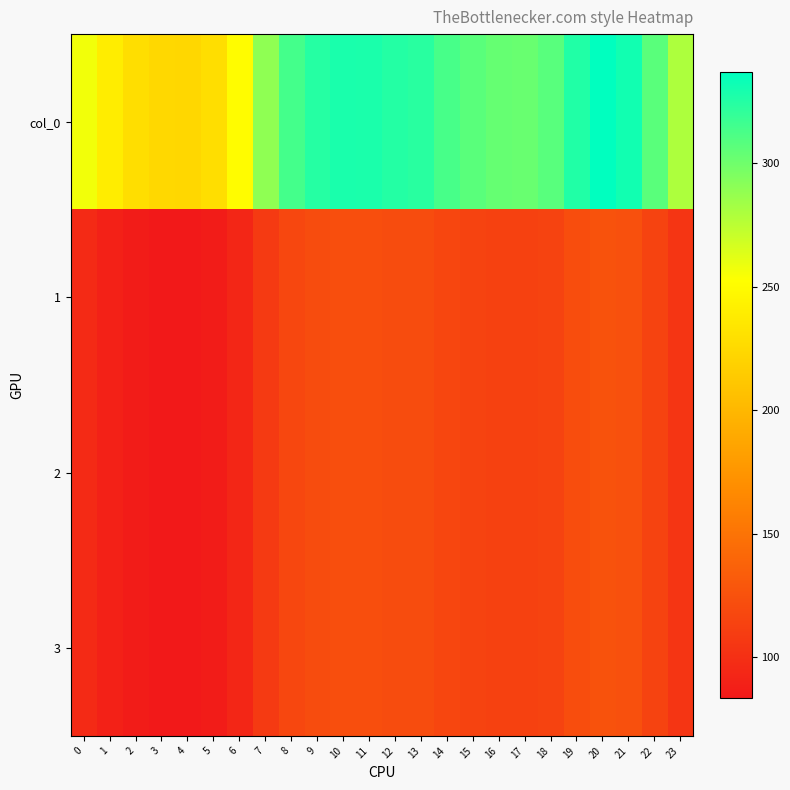

What is the total value across all series at 0?

543.8